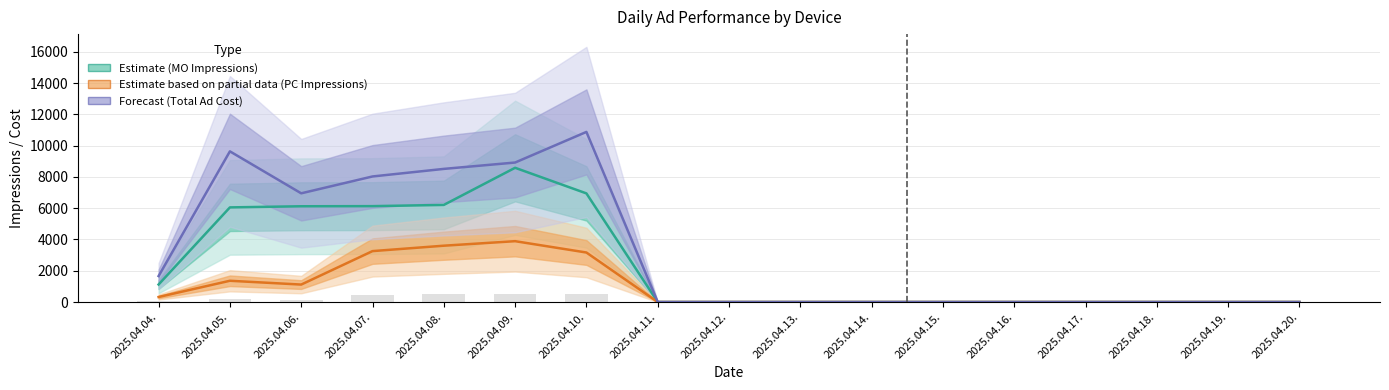

What is the spread (max minus min) of values at 2025.04.08.?

4912